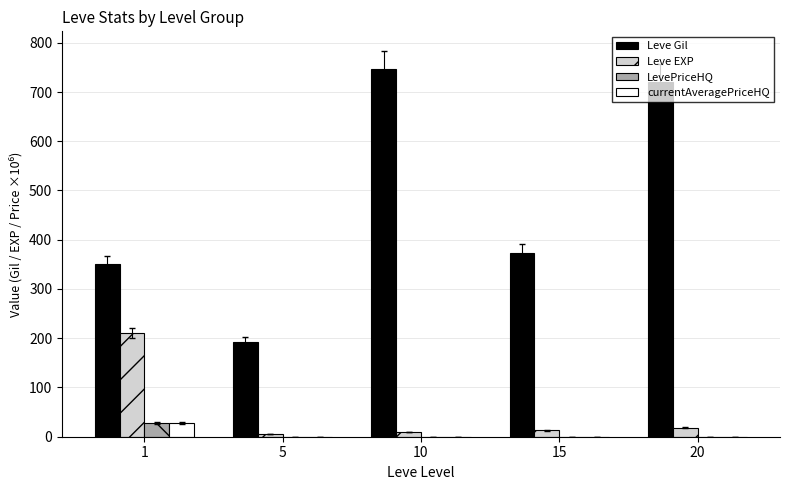

What is the greatest value displayed?

746.7